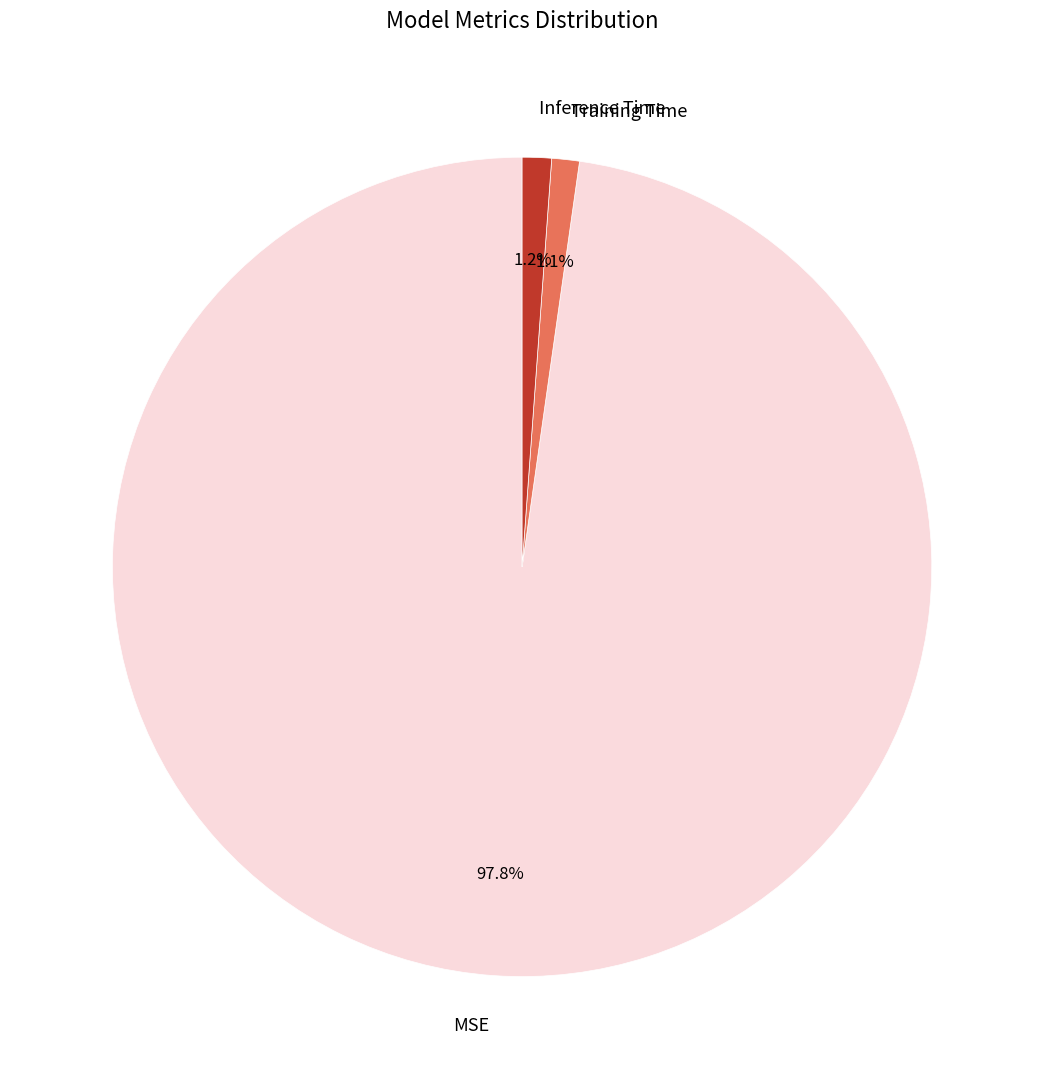

Is it true that Inference Time is 1% of the pie?

True